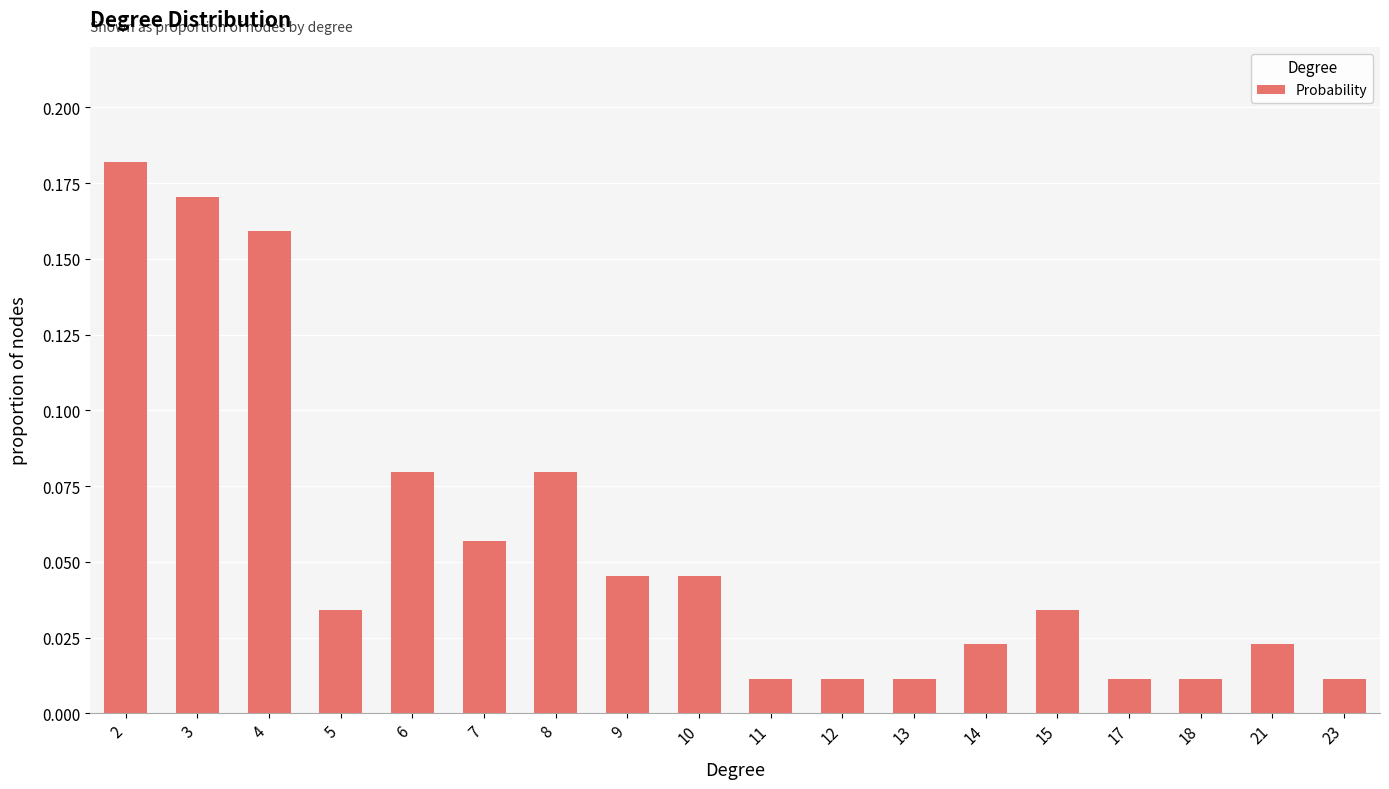

Count the number of categories in the chart.

18